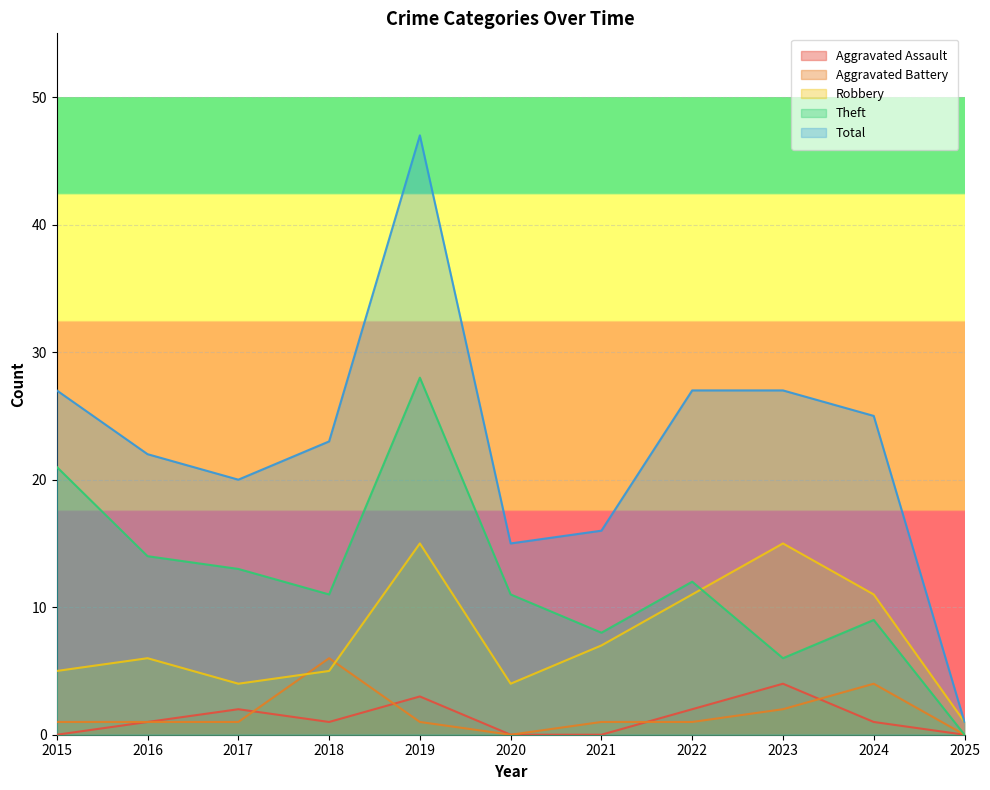

Which series has the largest total across all categories?

Total